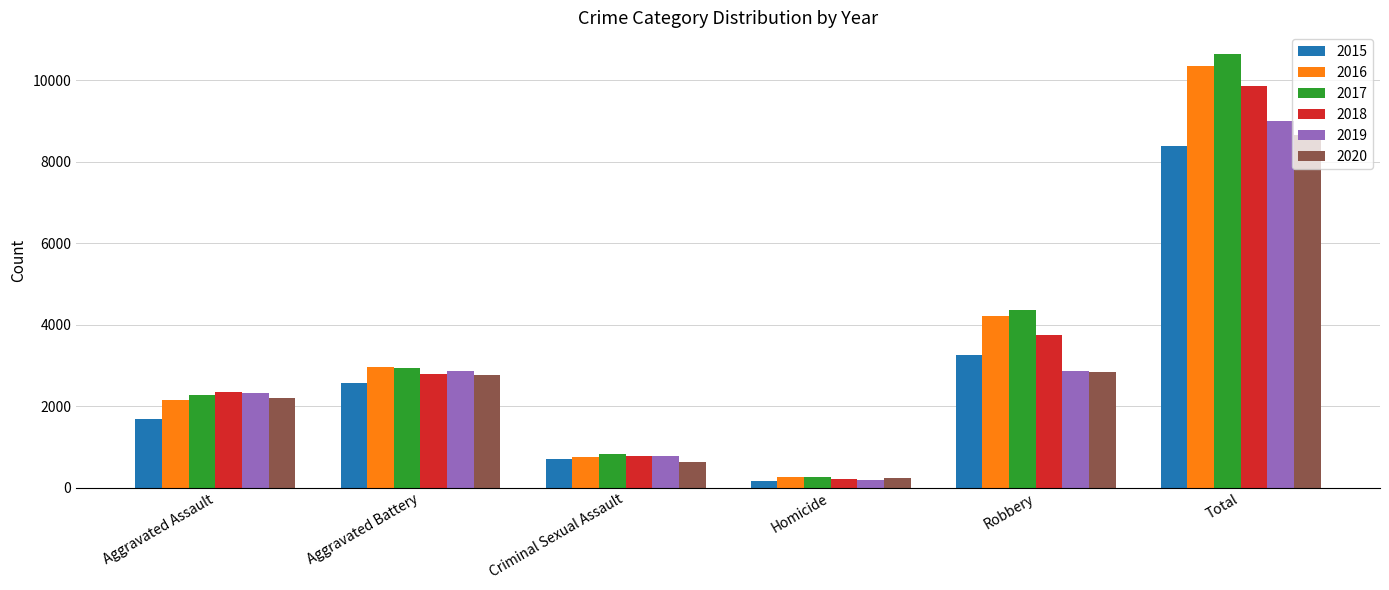

Which category has the lowest value across all series?

Homicide